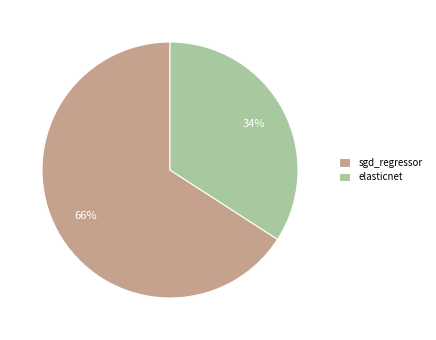

Is sgd_regressor the majority of the pie?

Yes